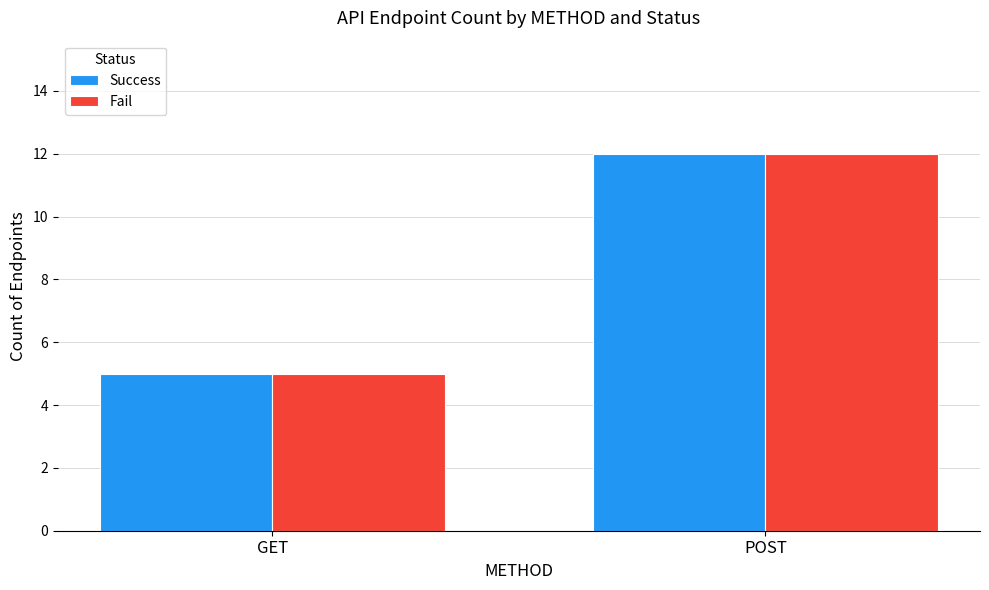

Reading left to right, extract all data points from this chart.

Success: GET=5	POST=12
Fail: GET=5	POST=12